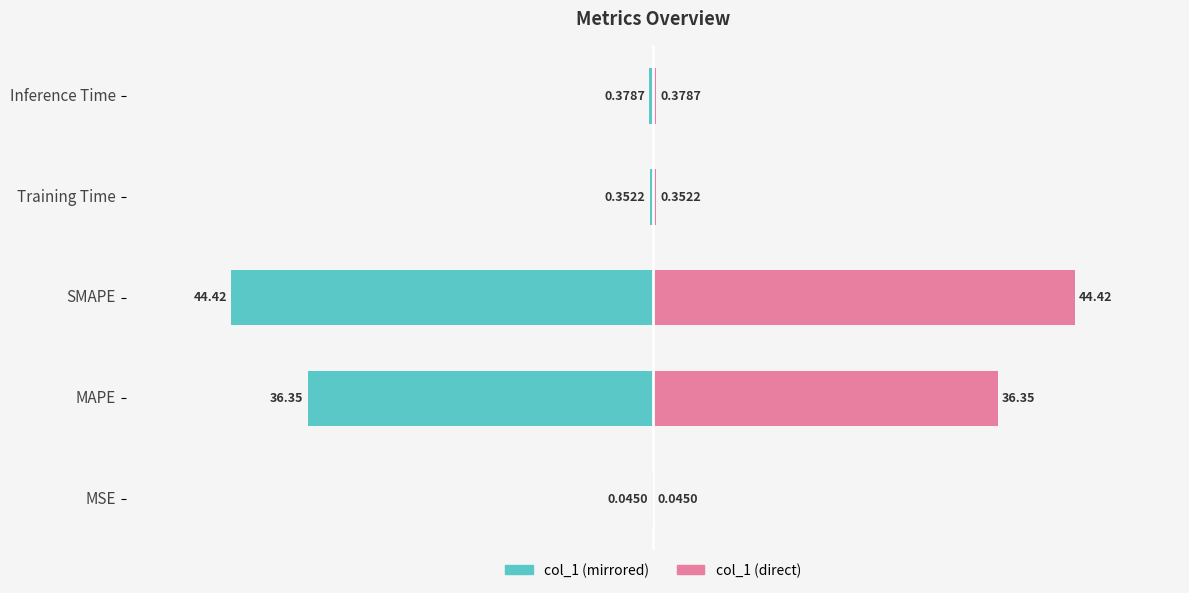

Is the value of col_1 (left) at SMAPE greater than the value of col_1 (right) at MSE?

No